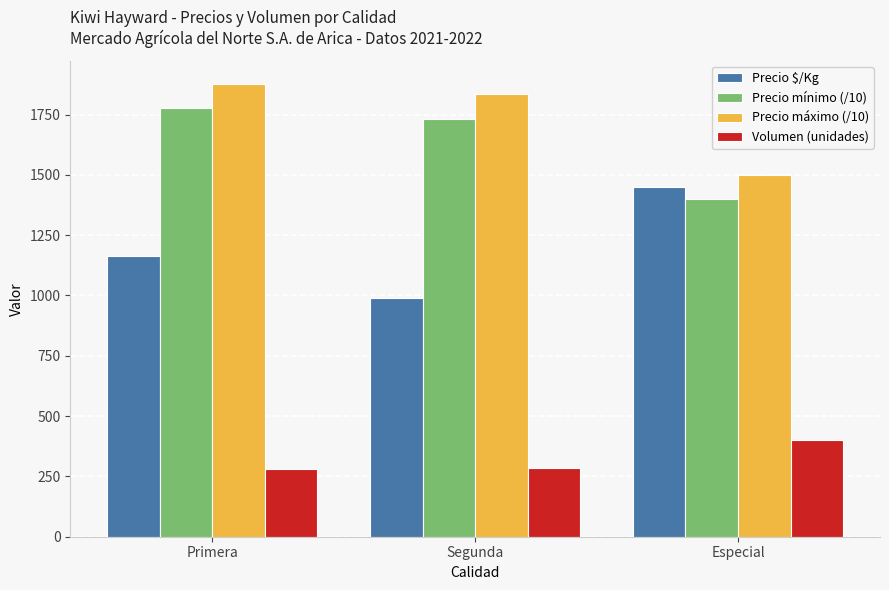

The Precio mínimo (/10) series shows 3033.7 at Segunda. True or false?

False